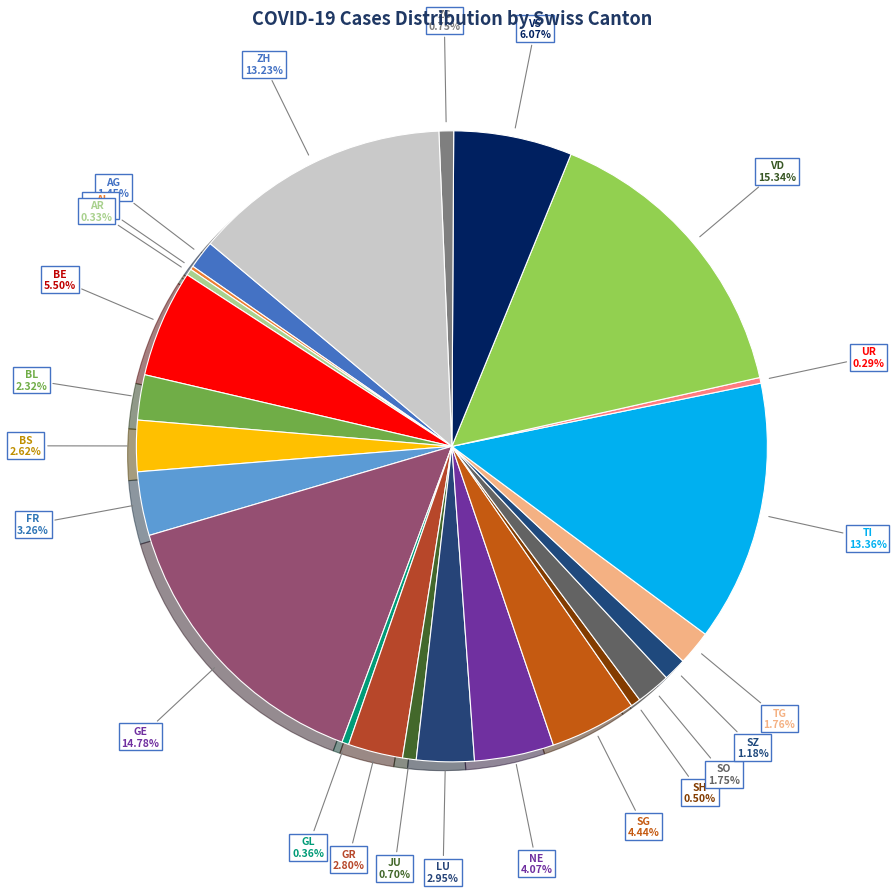

Which category has the biggest portion of the pie?

VD